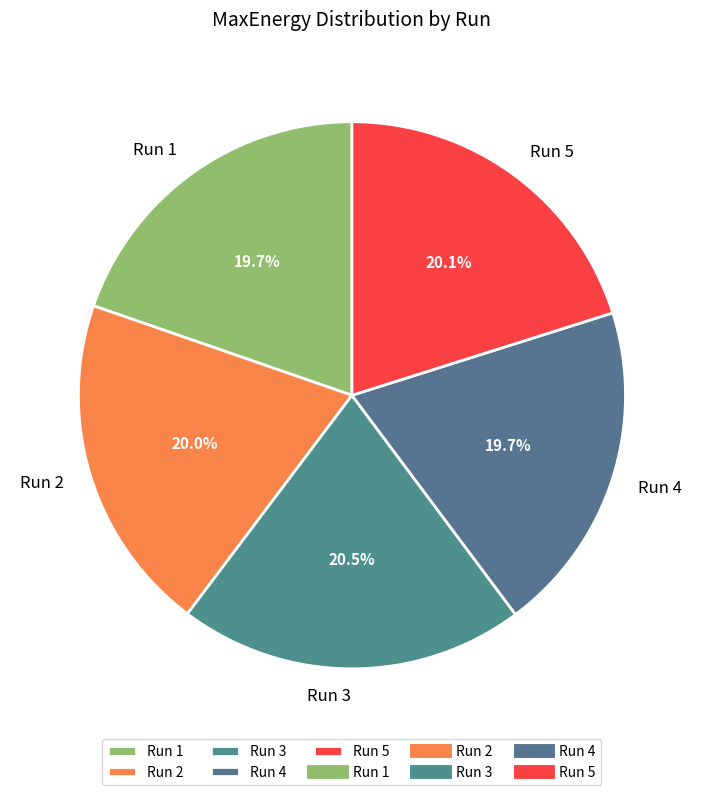

Combined, do Run 3 and Run 1 account for over 50%?

No